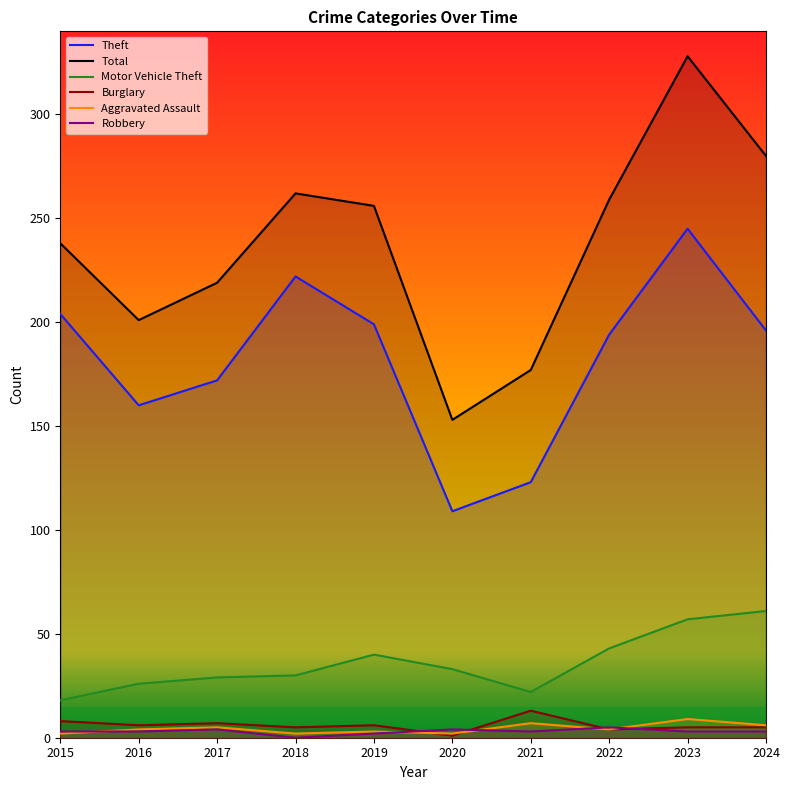

Reading left to right, what are all the values shown in this chart?

Theft: 2015=204	2016=160	2017=172	2018=222	2019=199	2020=109	2021=123	2022=194	2023=245	2024=196
Total: 2015=238	2016=201	2017=219	2018=262	2019=256	2020=153	2021=177	2022=259	2023=328	2024=280
Motor Vehicle Theft: 2015=18	2016=26	2017=29	2018=30	2019=40	2020=33	2021=22	2022=43	2023=57	2024=61
Burglary: 2015=8	2016=6	2017=7	2018=5	2019=6	2020=1	2021=13	2022=4	2023=5	2024=5
Aggravated Assault: 2015=2	2016=4	2017=5	2018=2	2019=3	2020=2	2021=7	2022=4	2023=9	2024=6
Robbery: 2015=3	2016=3	2017=4	2018=0	2019=2	2020=4	2021=3	2022=5	2023=3	2024=3